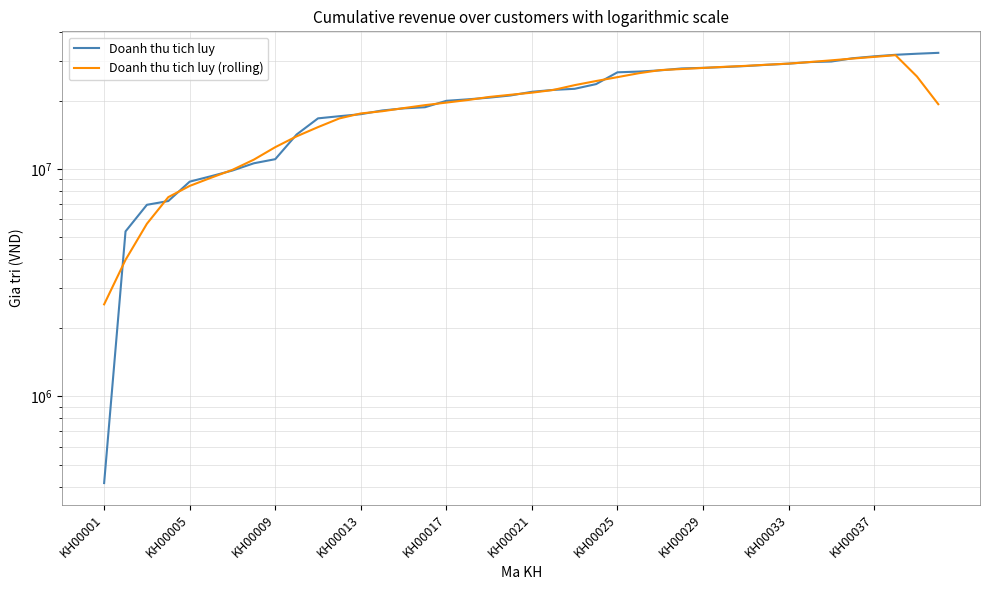

At which label does Doanh thu tich luy (rolling) reach its peak?

37